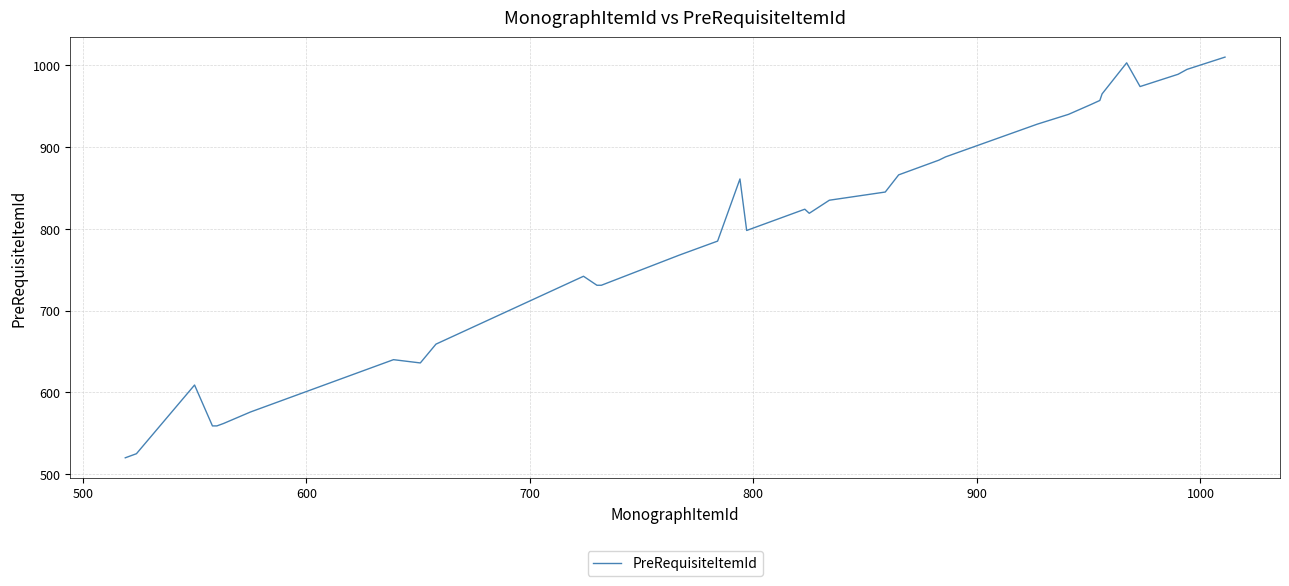

What is the minimum value shown in the chart?

520